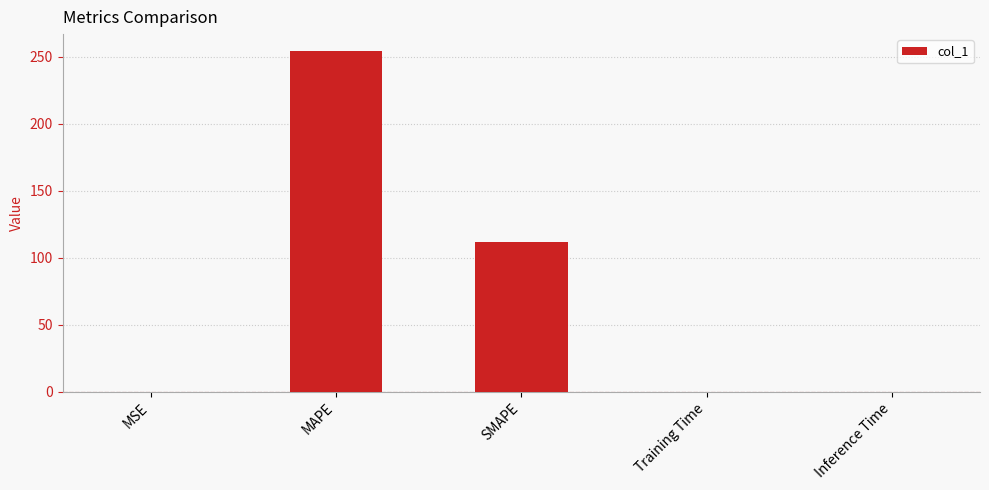

What is the sum of the values at SMAPE and Training Time?

112.0